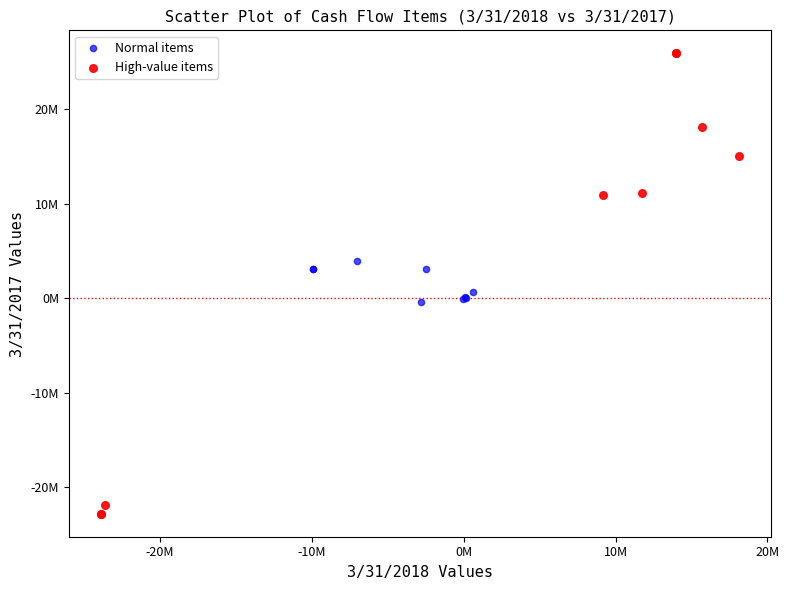

What are all the series names shown in the legend?

Normal items, High-value items